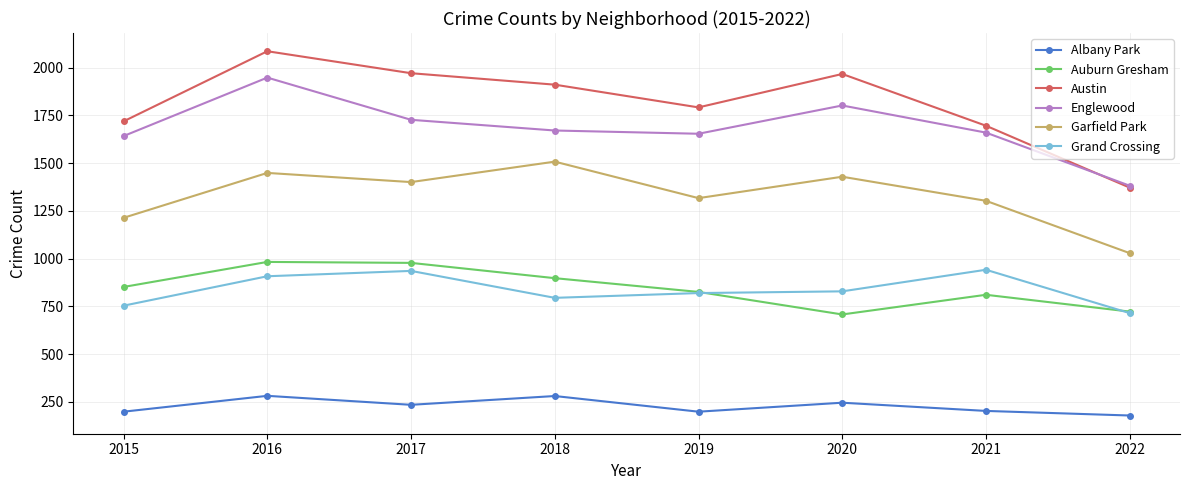

True or false: Auburn Gresham has more than 1 interior local peaks.

True